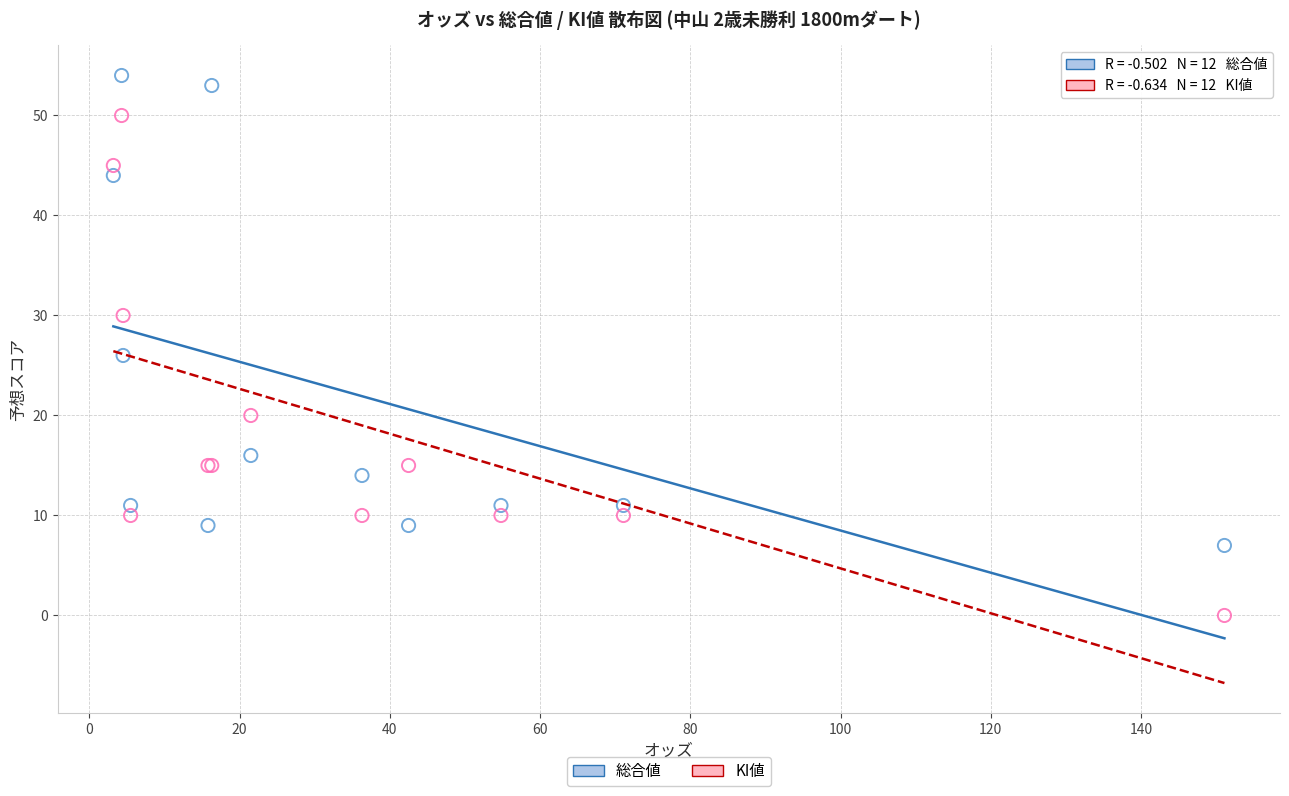

Across all series, what Y value is closest to 27?

26